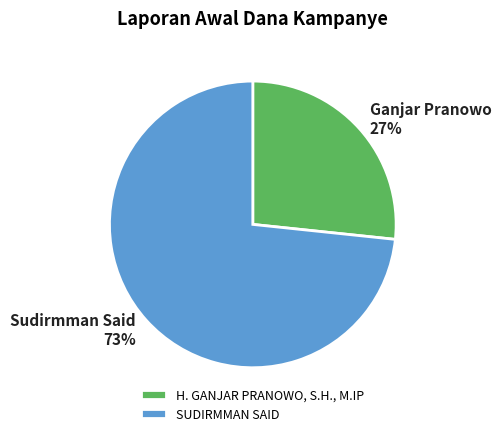

To the nearest percent, what percentage of the pie is H. GANJAR PRANOWO, S.H., M.IP?

27%